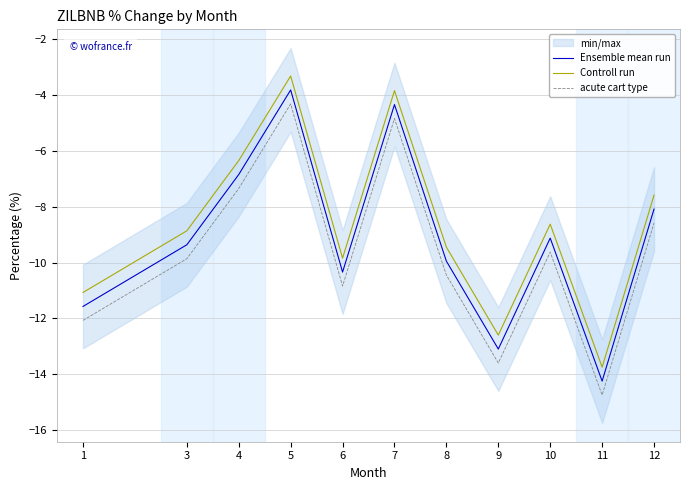

Reading left to right, extract all data points from this chart.

Ensemble mean run: 1=-11.6	3=-9.4	4=-6.8	5=-3.8	6=-10.3	7=-4.3	8=-10.0	9=-13.1	10=-9.1	11=-14.2	12=-8.1
Controll run: 1=-11.1	3=-8.9	4=-6.3	5=-3.3	6=-9.8	7=-3.8	8=-9.5	9=-12.6	10=-8.6	11=-13.7	12=-7.6
acute cart type: 1=-12.1	3=-9.9	4=-7.3	5=-4.3	6=-10.8	7=-4.8	8=-10.5	9=-13.6	10=-9.6	11=-14.7	12=-8.6